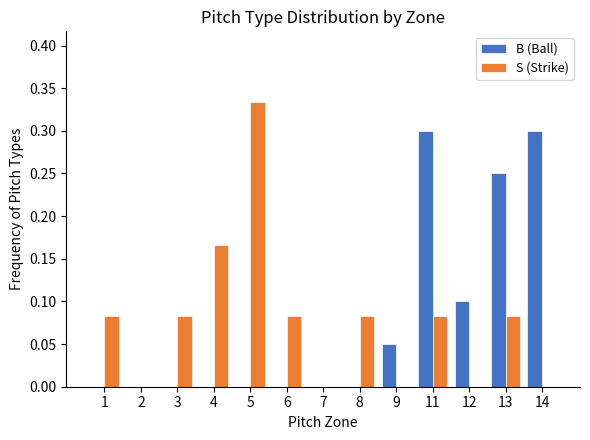

At which category is the sum across all series the highest?

11